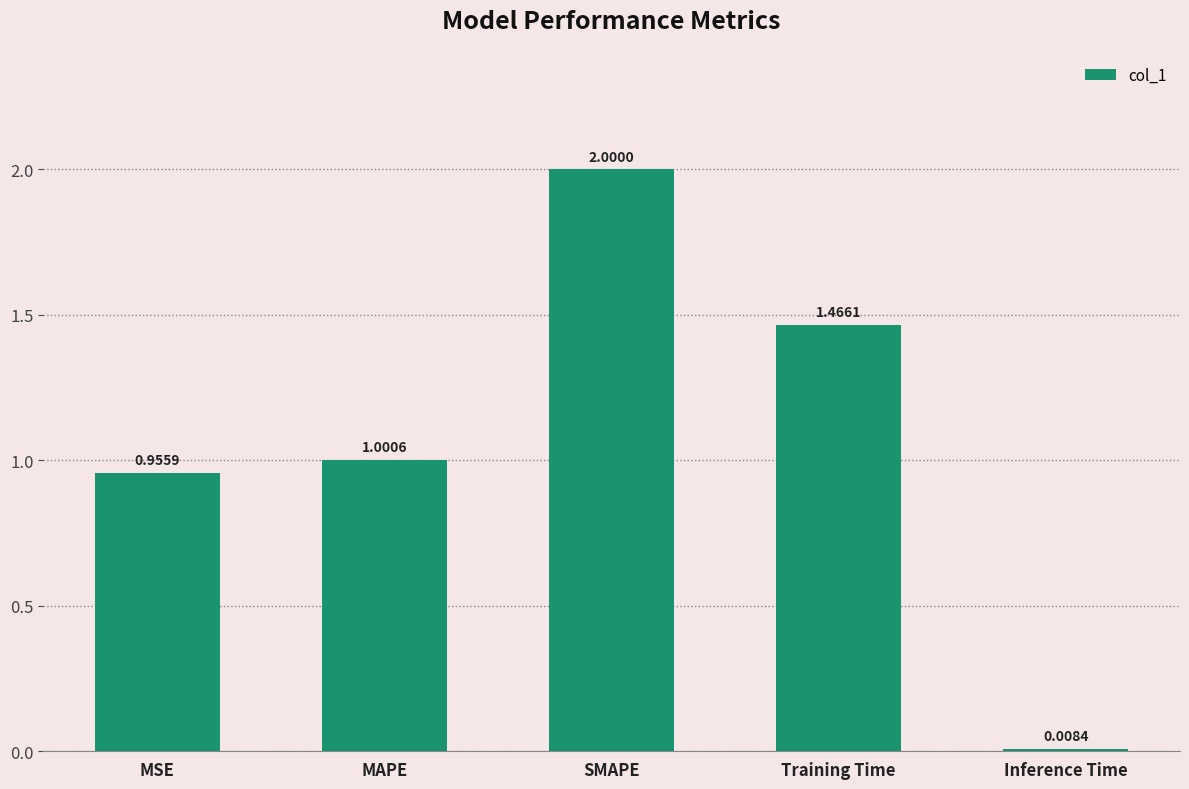

At which category does the chart reach its minimum across all series?

Inference Time